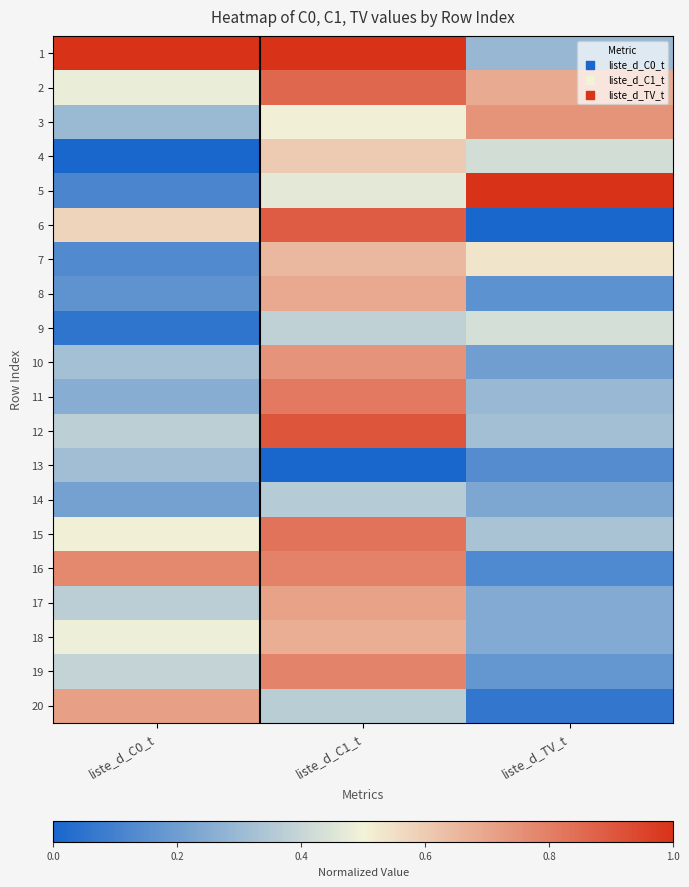

What is the total value across all series at liste_d_C1_t?

13.0